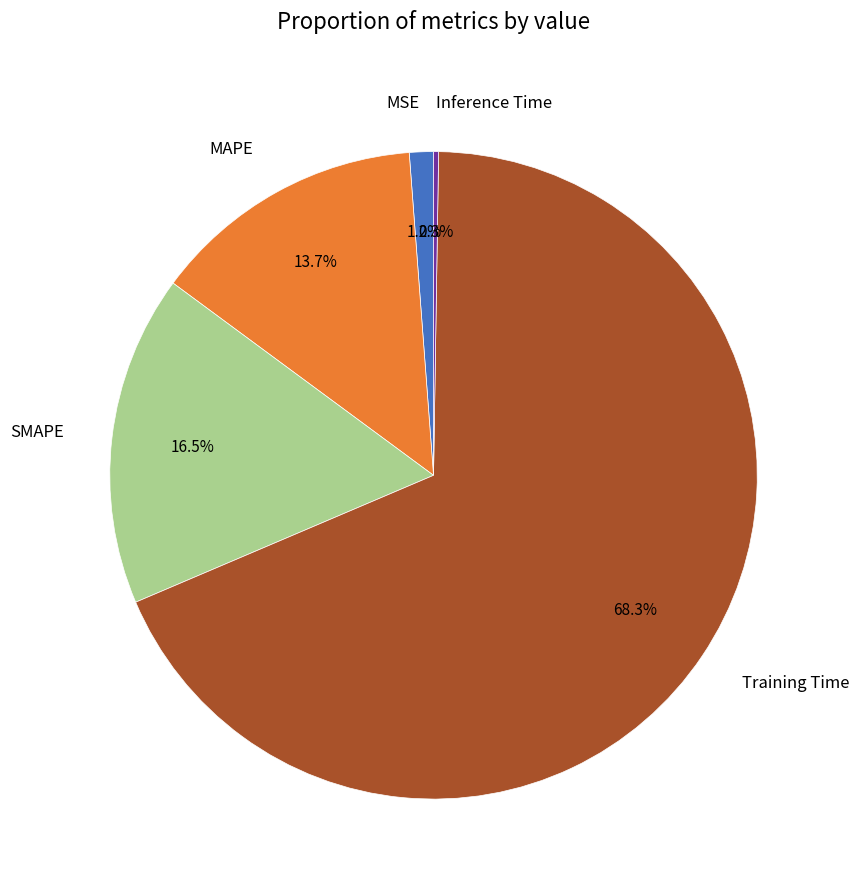

What portion of the pie excludes SMAPE?

83.5%